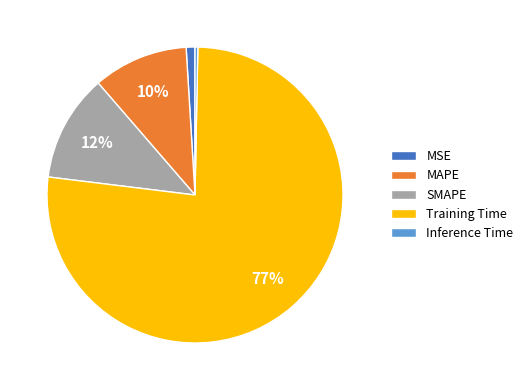

To the nearest percent, what is the average slice percentage?

20%